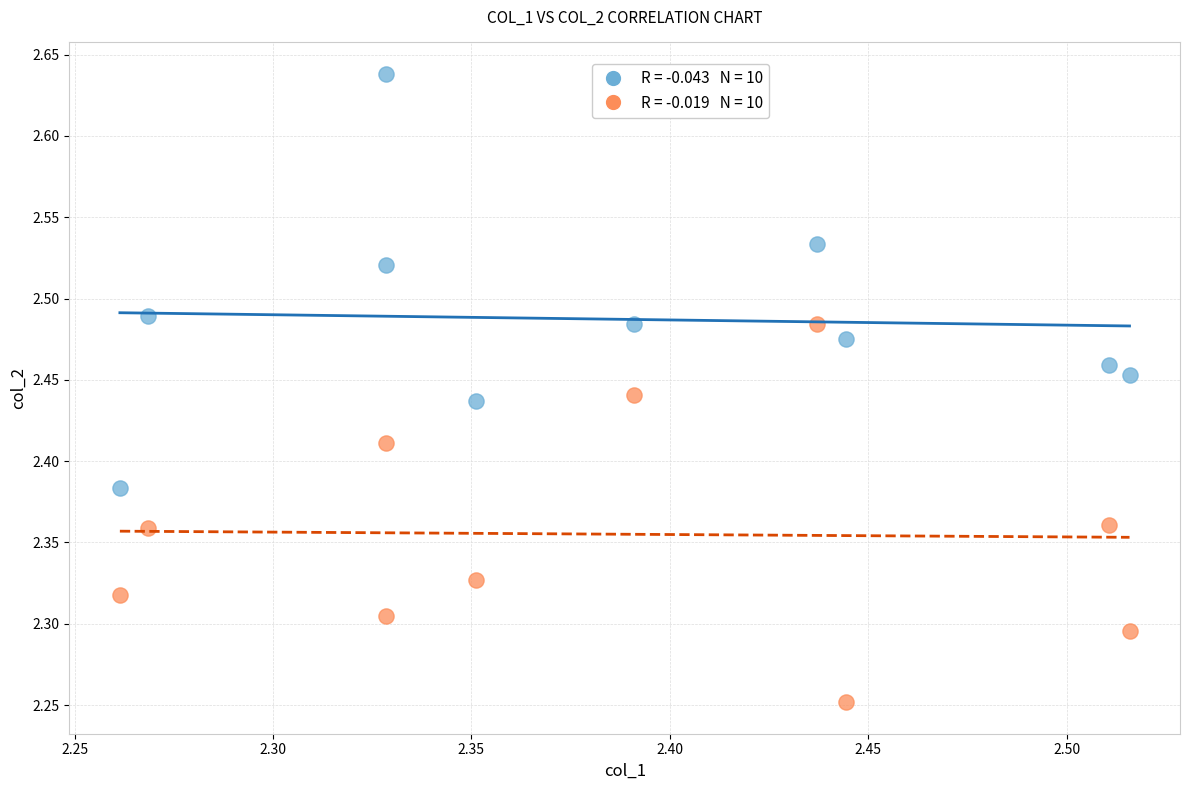

Across all data points, what is the range of Y values (max minus min)?

0.4